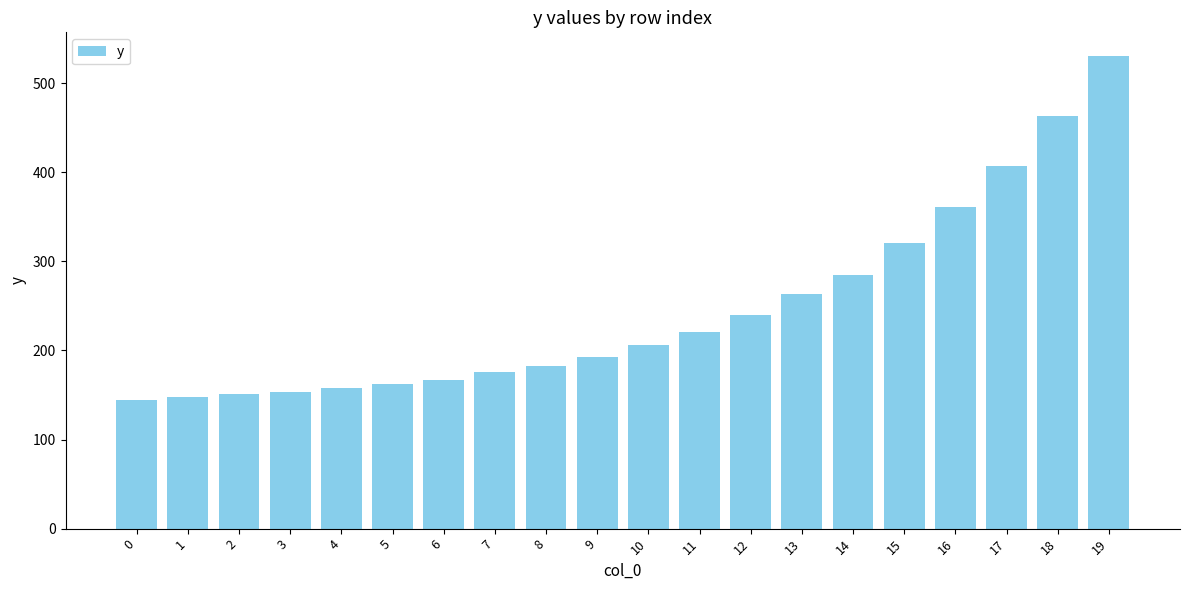

How many data points are less than 206?

10